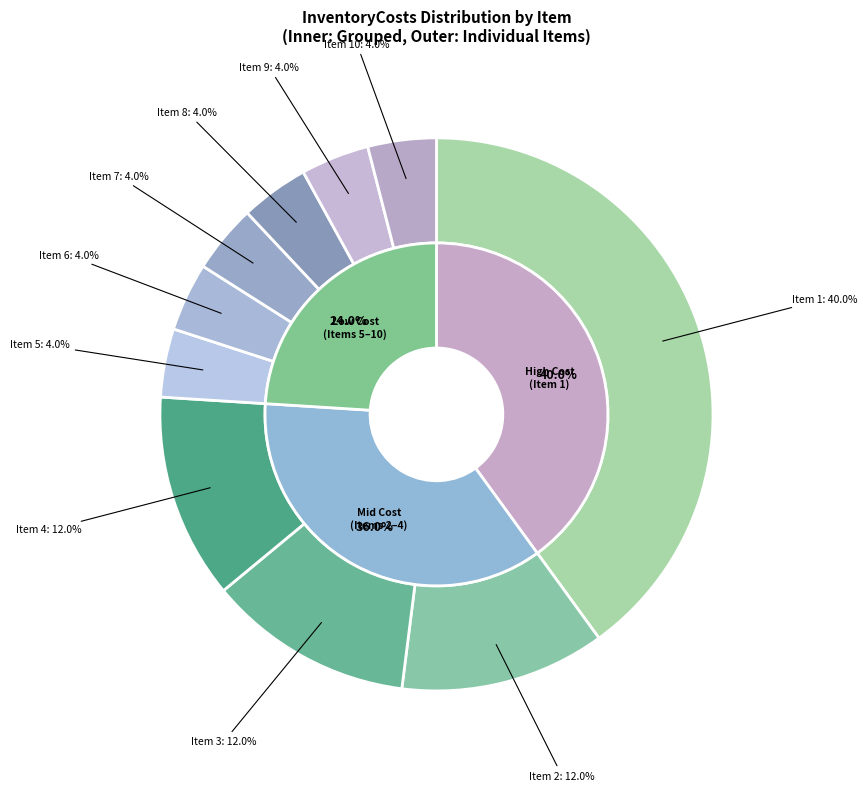

Does any single category account for the majority?

No